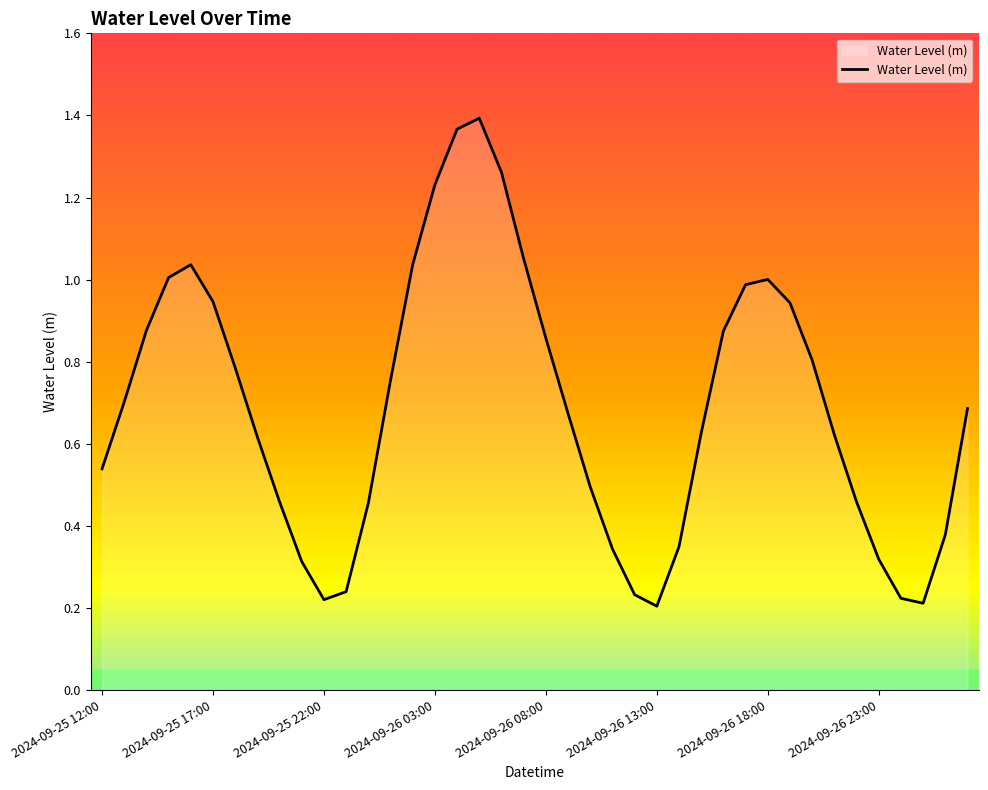

Does the chart have visible grid lines?

No